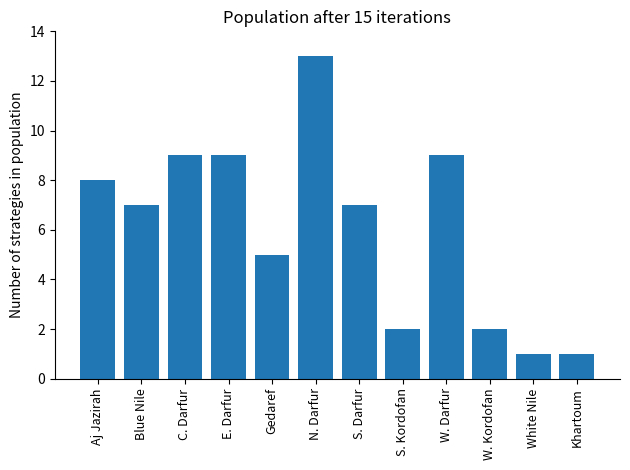

What is the difference between the maximum and second lowest values?

12